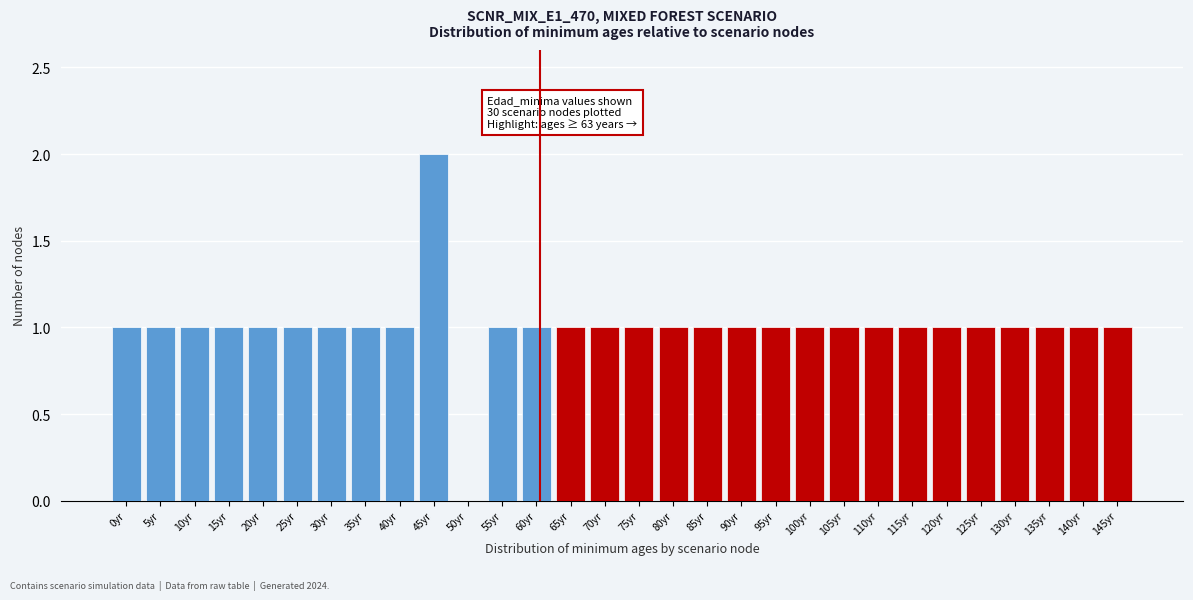

Which range on the x-axis has the tallest bar?

42.5 to 47.5